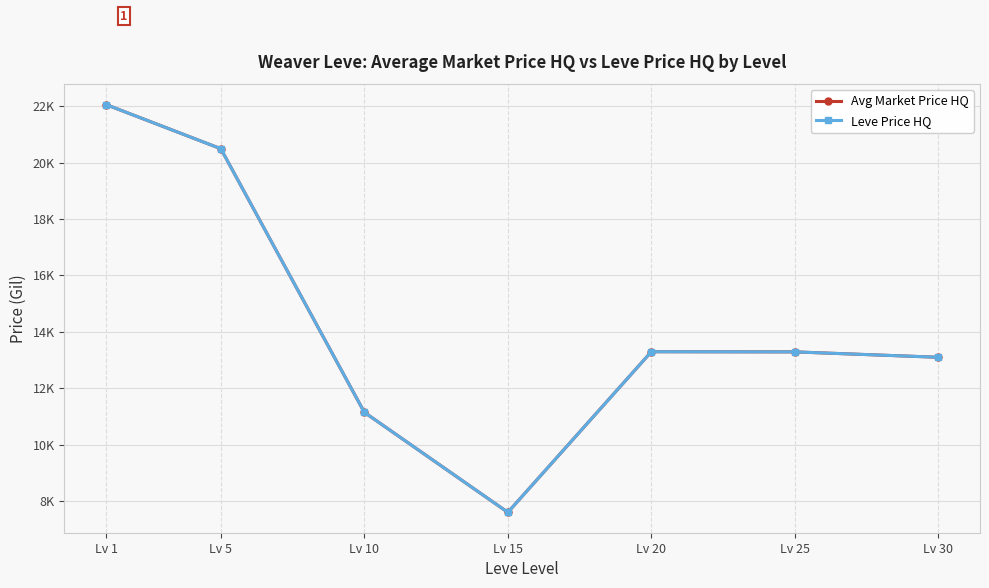

Is it true that Avg Market Price HQ equals 19732.5 at Lv 30?

False